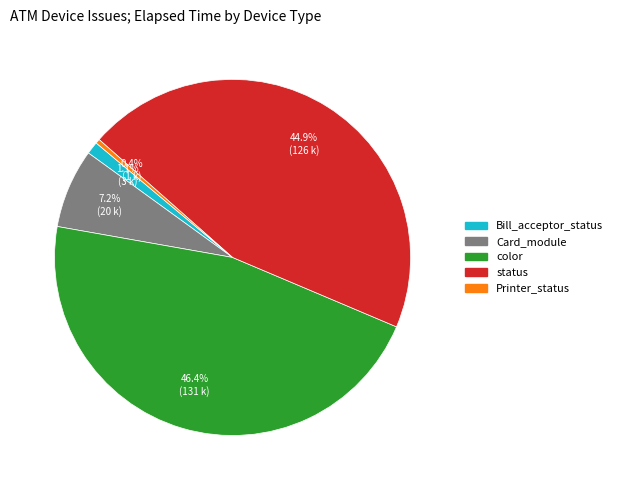

To the nearest percent, what is the average slice percentage?

20%